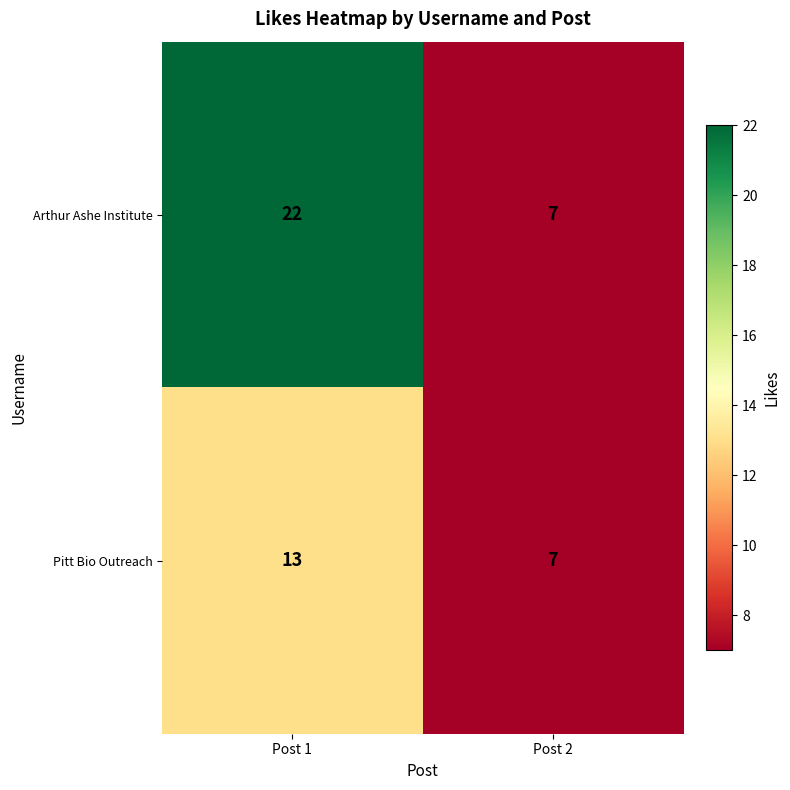

What is the total value across all series at Post 1?

35